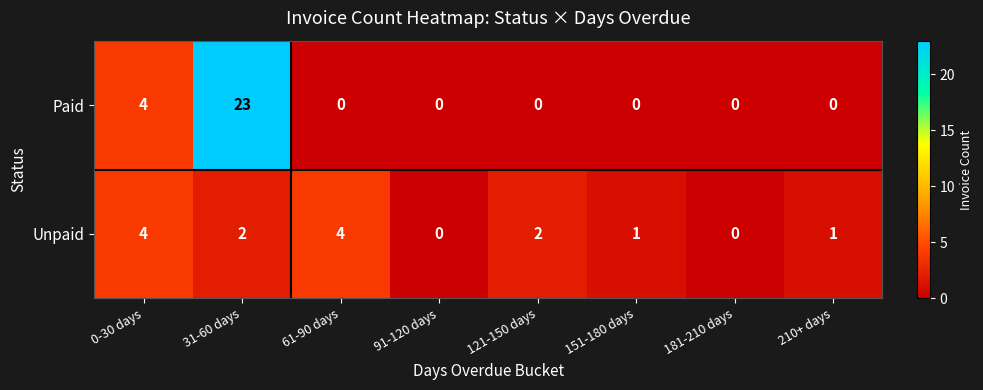

At which category is the sum across all series the highest?

31-60 days